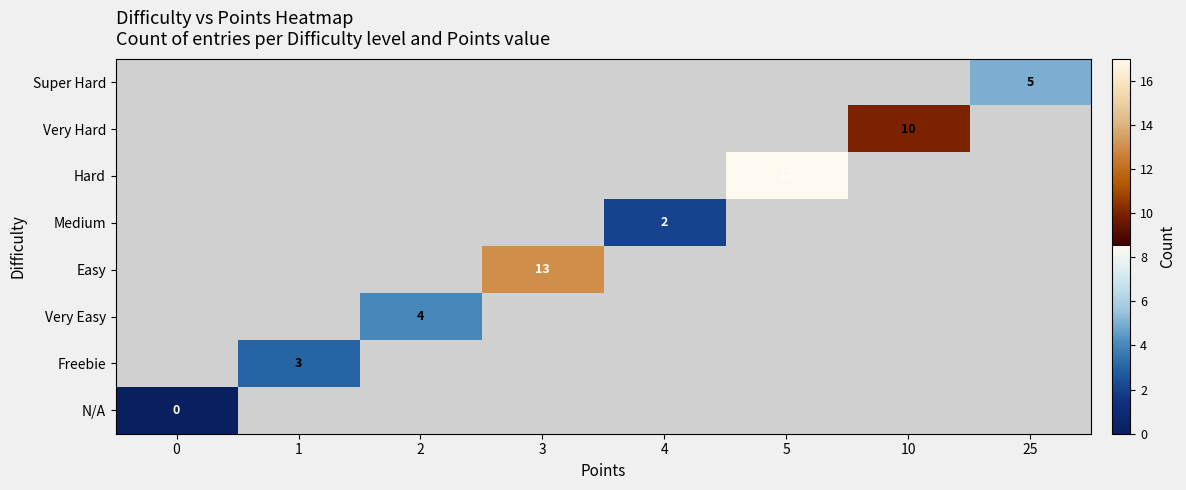

The Very Hard series shows 16 at 10. True or false?

False